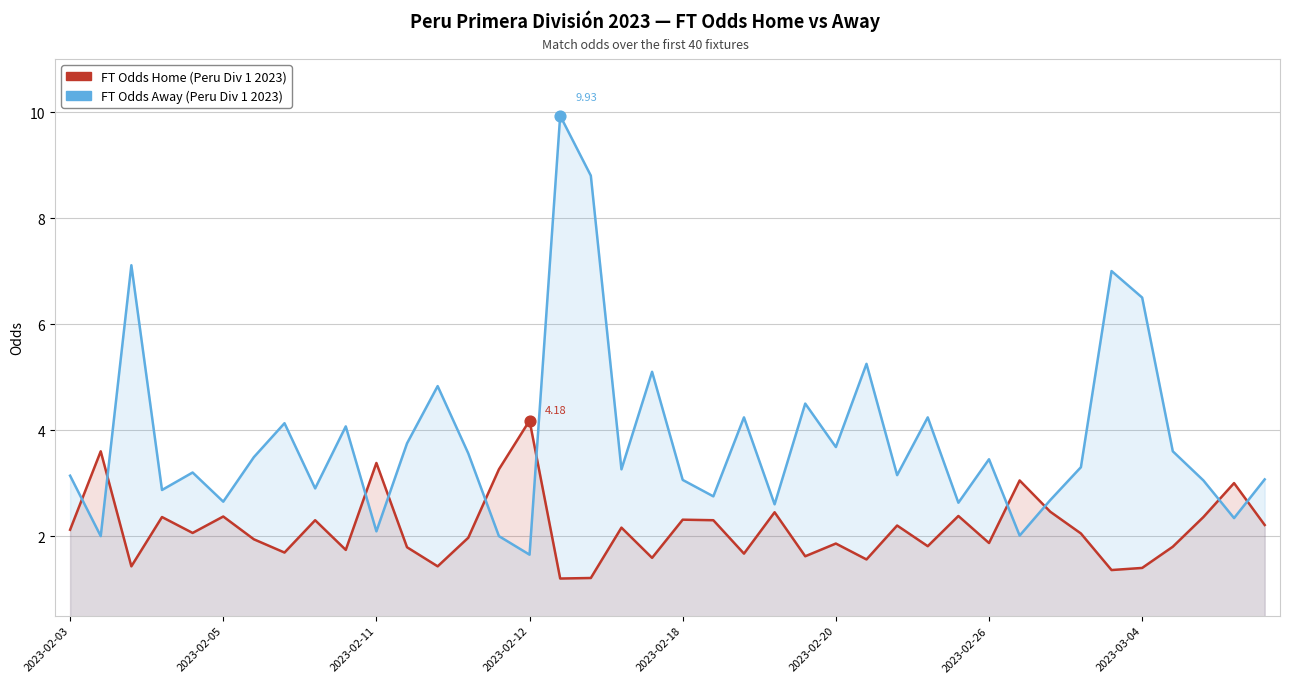

At how many categories does at least one series exceed 9?

1